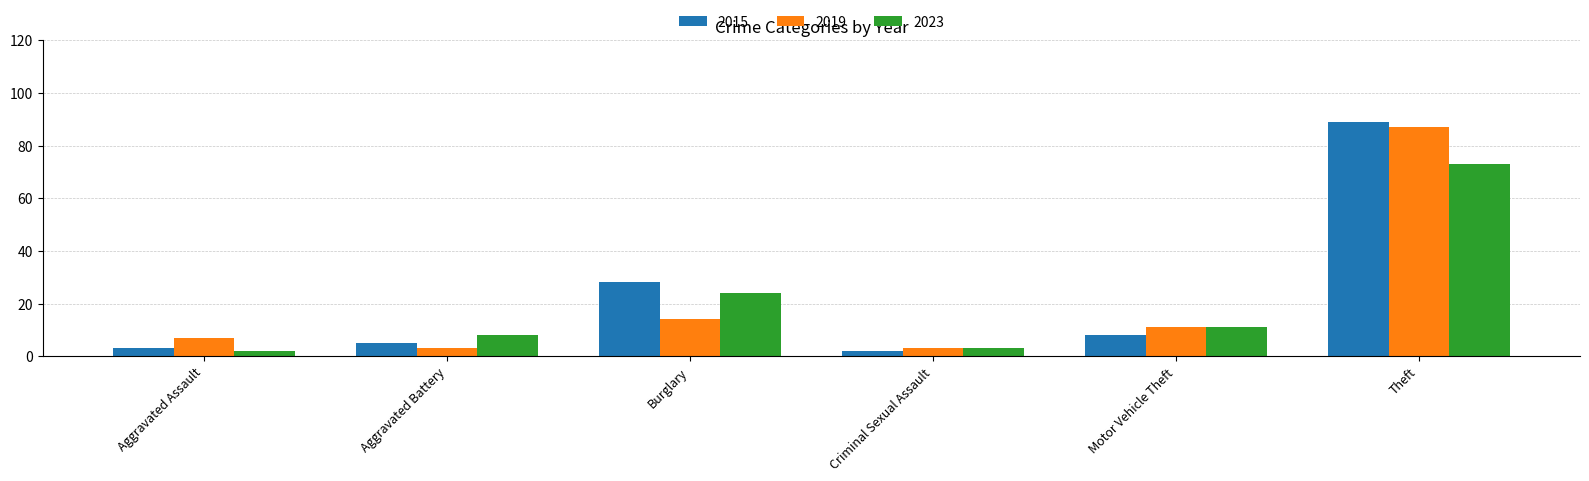

What are all the series names shown in the legend?

2015, 2019, 2023